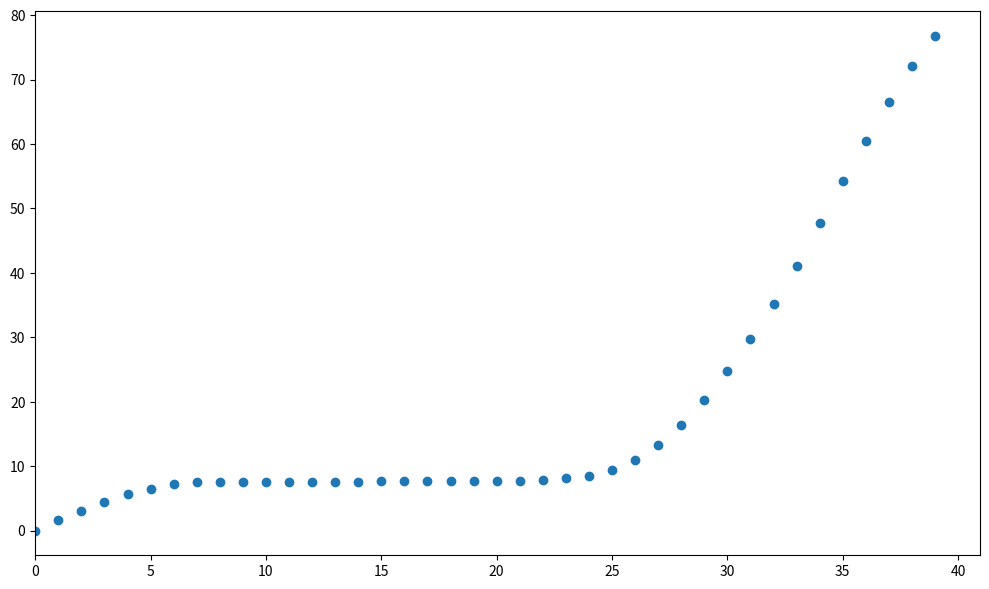

What is the range of Y values (max minus min)?

76.8